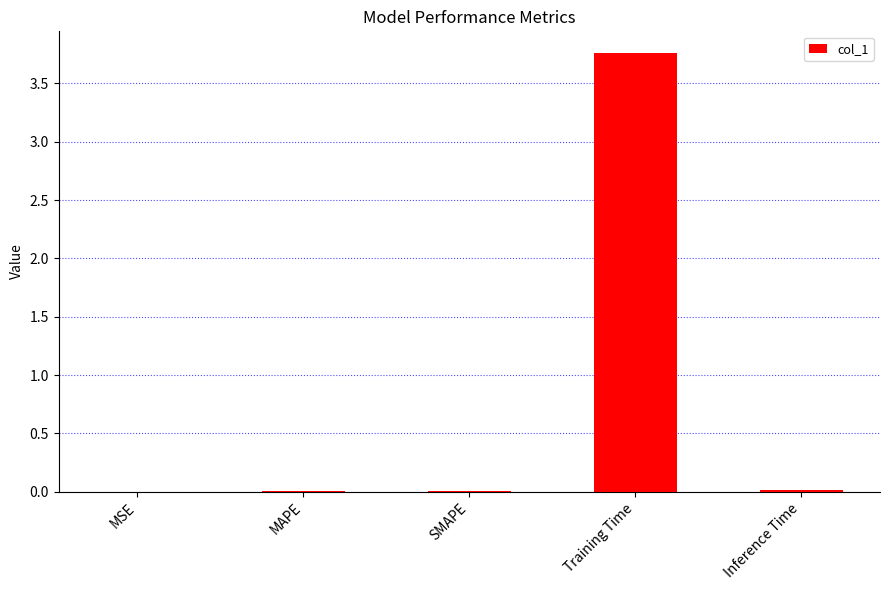

True or false: the data shows 0.0 at Inference Time.

True